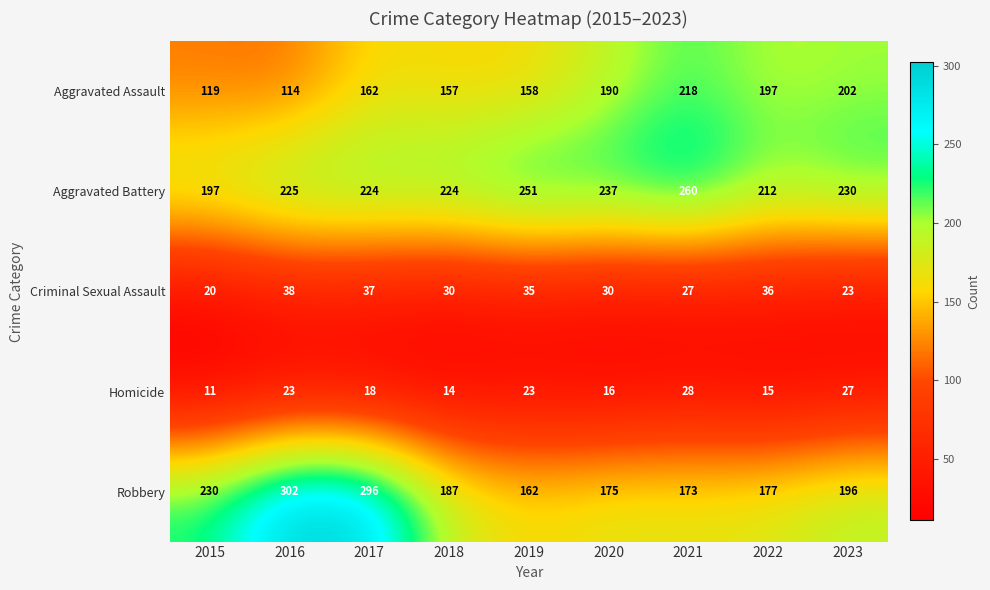

Which series has the largest range (max minus min)?

Robbery